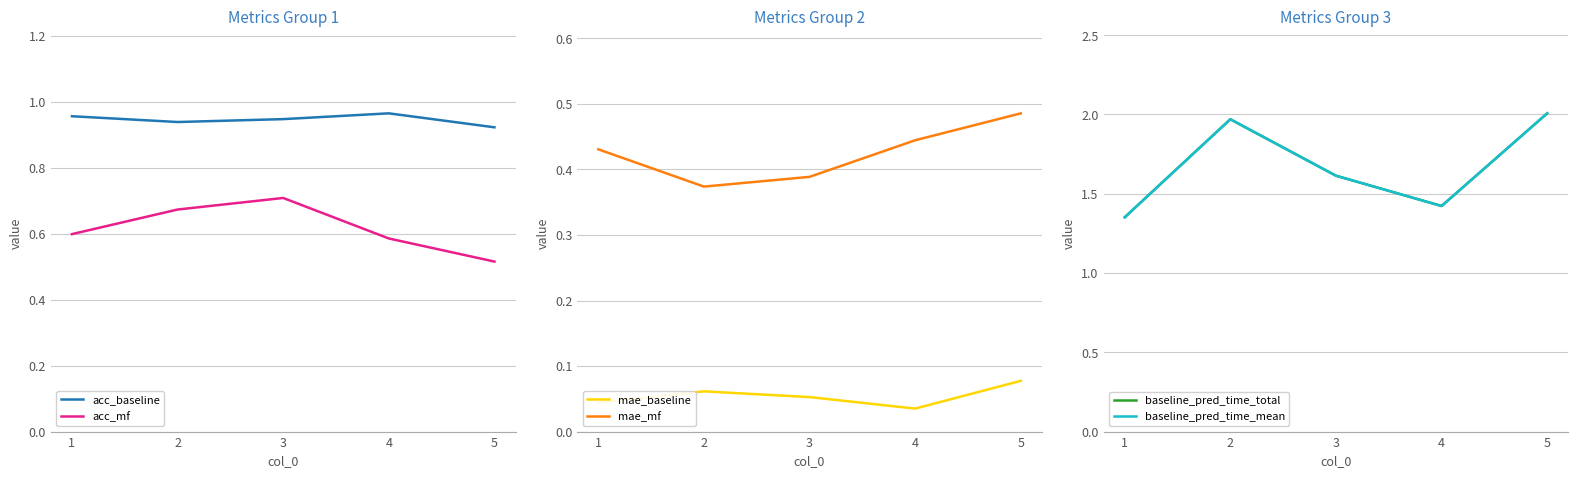

At which category does mae_baseline reach its first local peak?

2